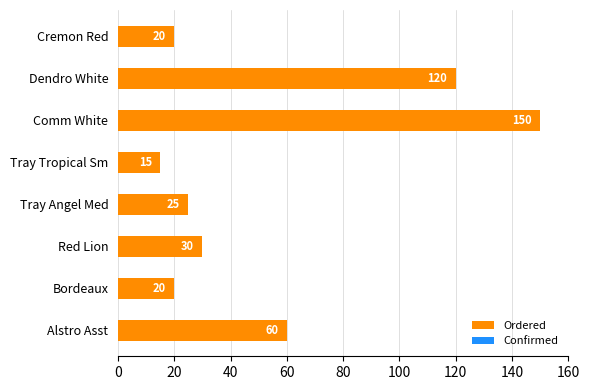

The value at Red Lion is 30. True or false?

True